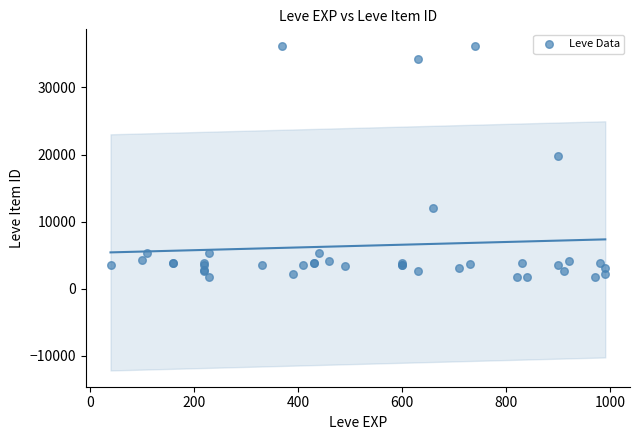

What Y value in the scatter plot is closest to 18967?

19744